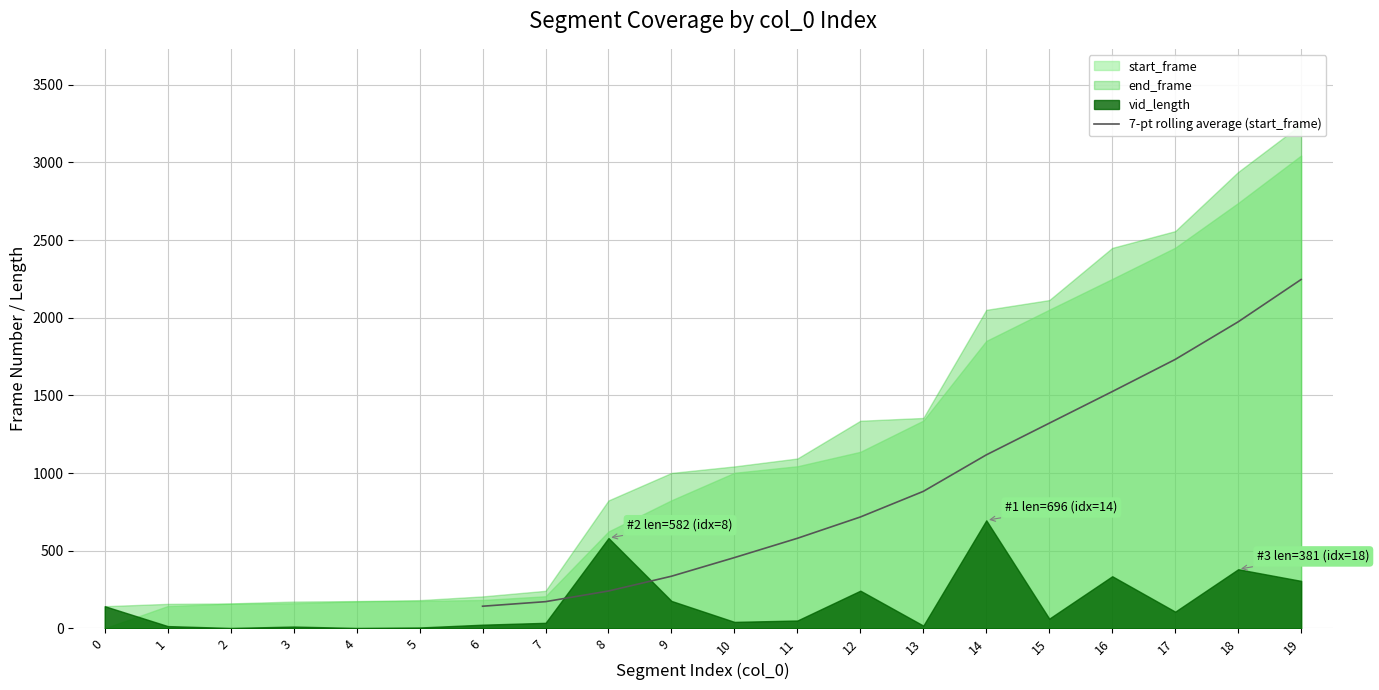

Reading left to right, extract all data points from this chart.

142.9	172.3	240.9	336.0	456.0	580.3	717.4	882.4	1117.3	1321.3	1524.9	1731.9	1974.0	2246.6